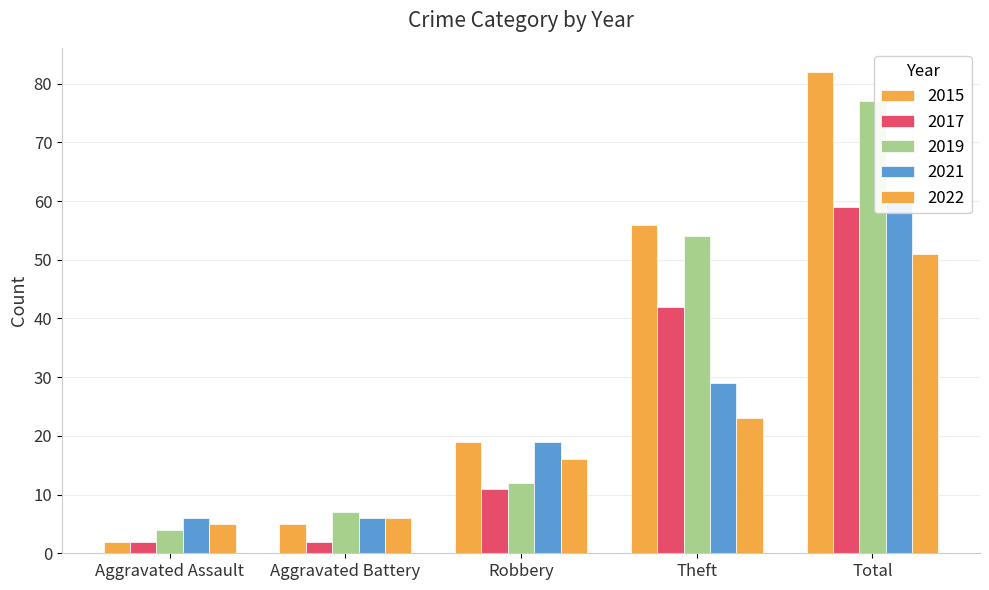

What is the value of the 2022 bar at the 1st from the left?

5